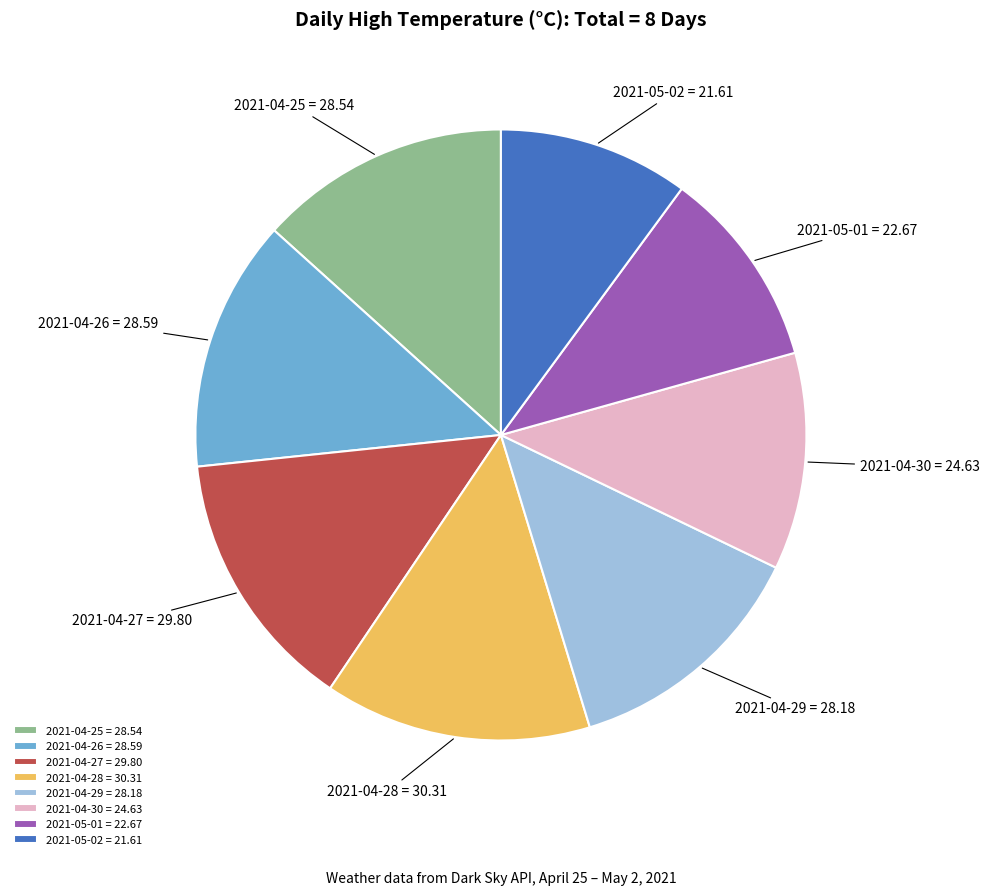

Between 2021-05-02 and 2021-04-25, which is larger?

2021-04-25